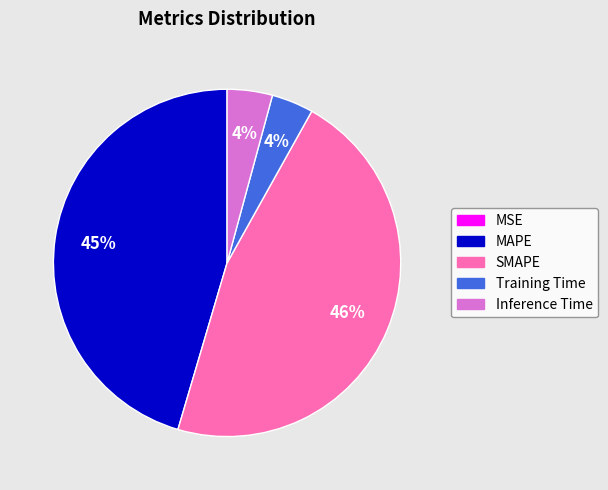

Is it true that SMAPE is 60% of the pie?

False